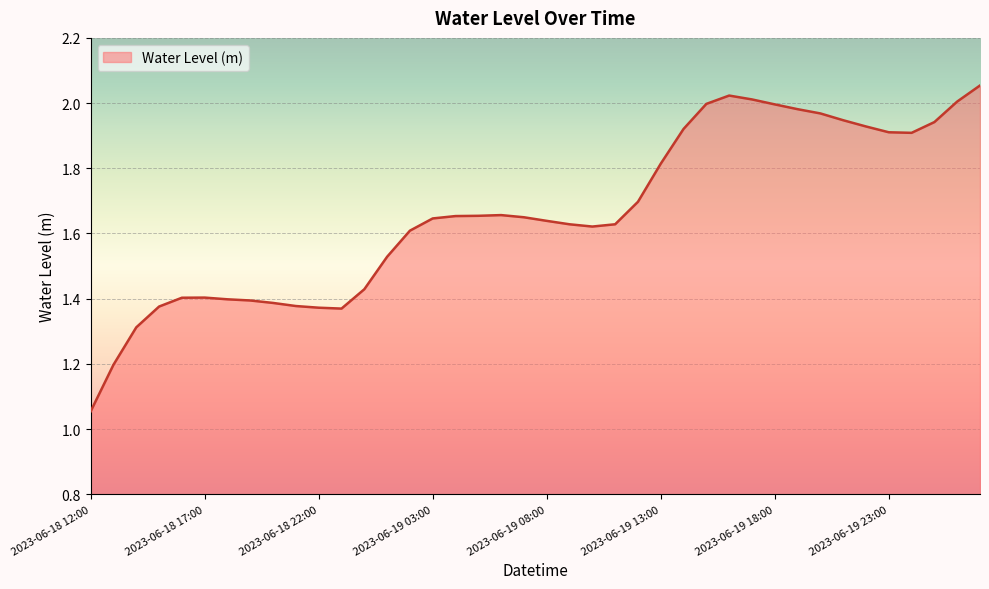

What is the difference between the maximum and minimum values?

1.0